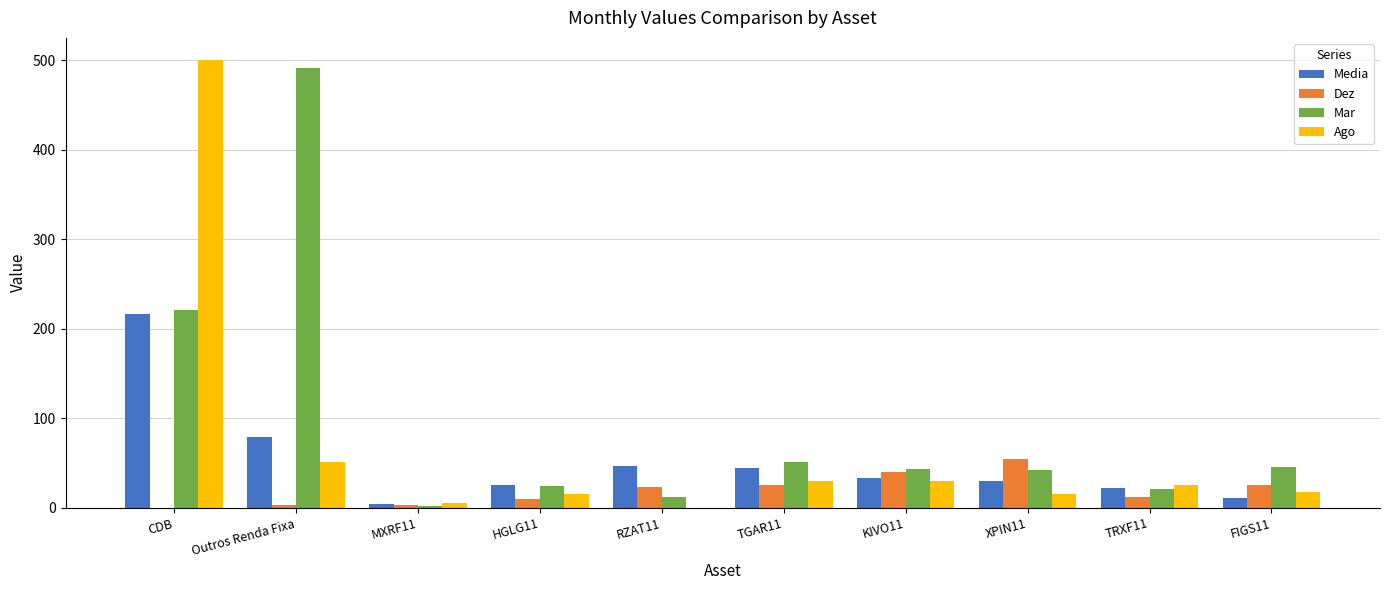

Which series has the largest range (max minus min)?

Ago